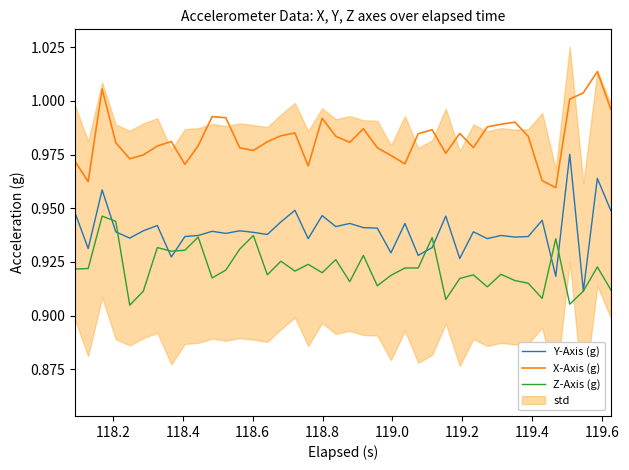

True or false: Y-Axis (g) and X-Axis (g) cross at least once.

False